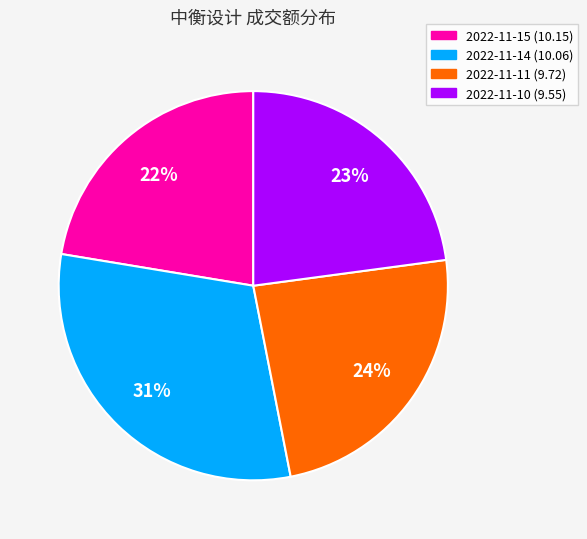

Is the sum of 2022-11-11 (9.72) and 2022-11-10 (9.55) greater than half?

No